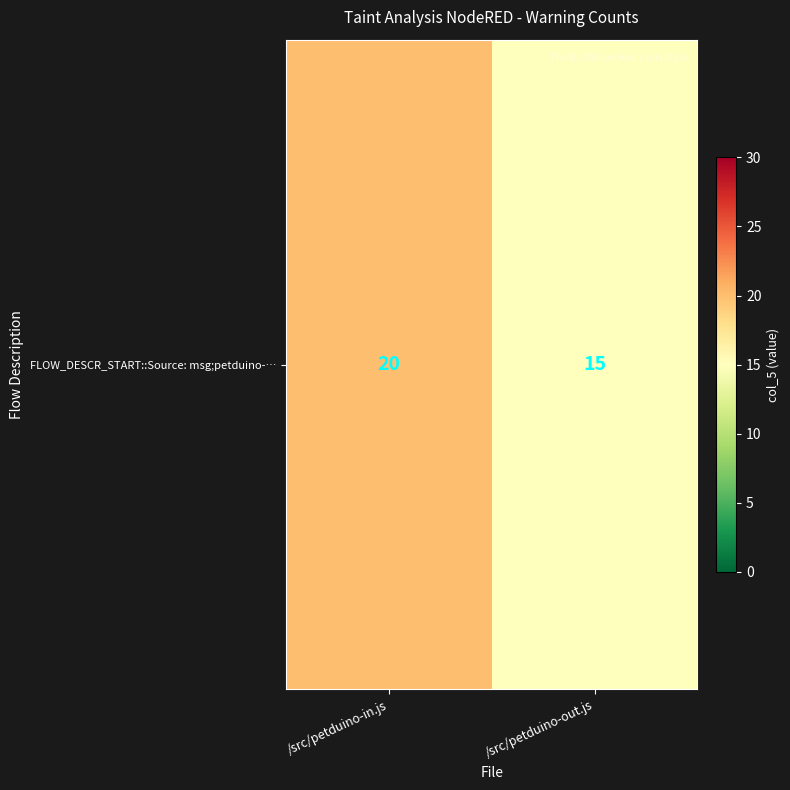

Which has a higher value, /src/petduino-out.js or /src/petduino-in.js?

/src/petduino-in.js